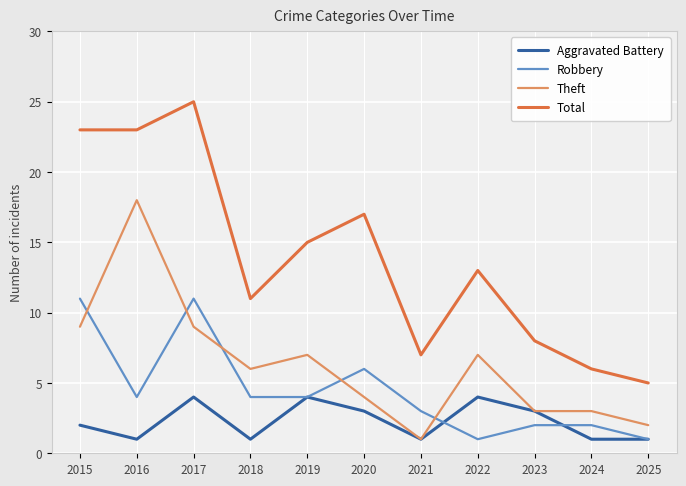

What is the difference between the highest and lowest values at 2019?

11